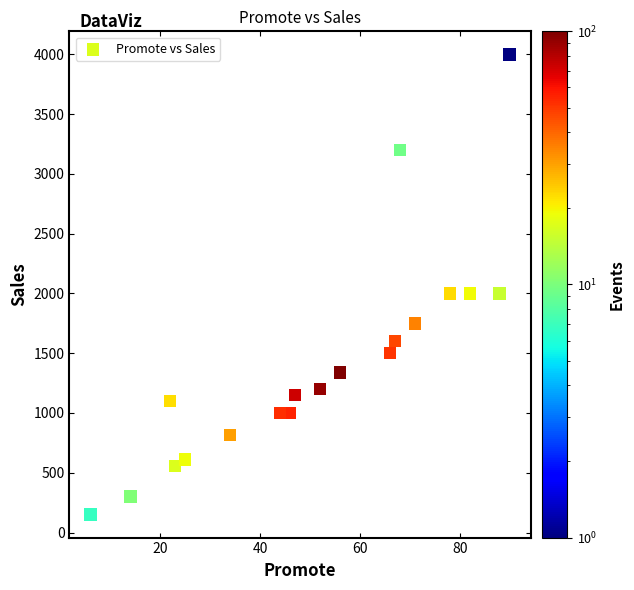

What is the range of X values (max minus min)?

84